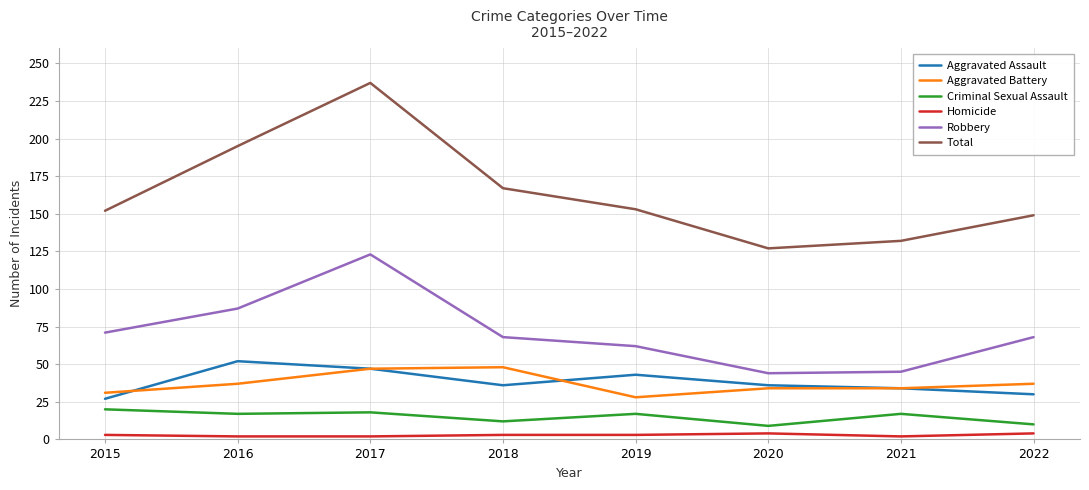

Which series has the largest total across all categories?

Total